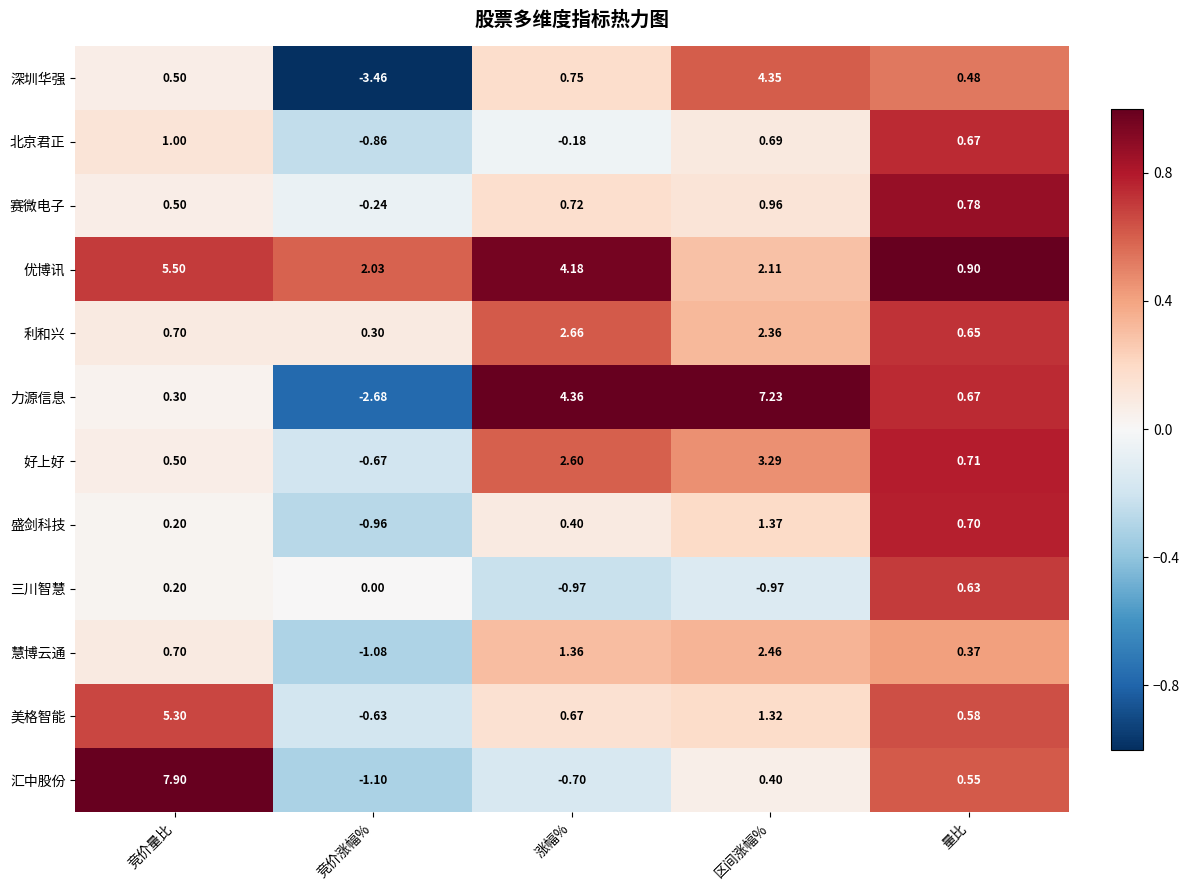

At which category does the chart reach its peak across all series?

竞价量比